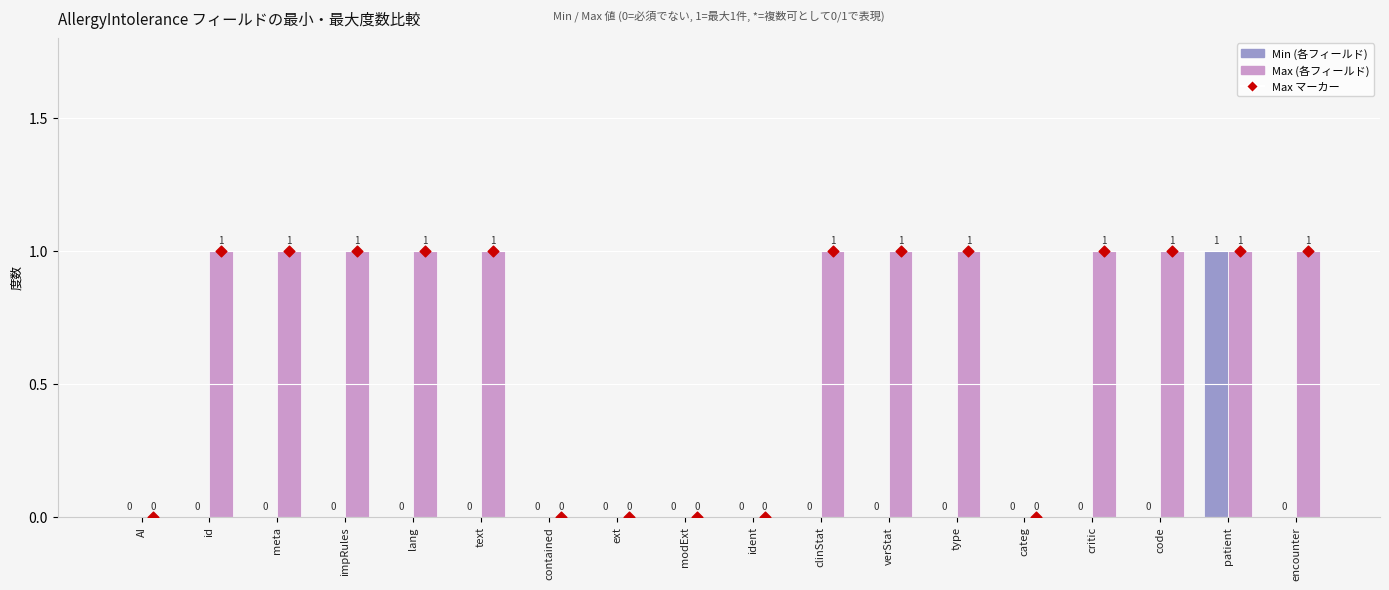

Which series has the largest Y range (max minus min)?

Min